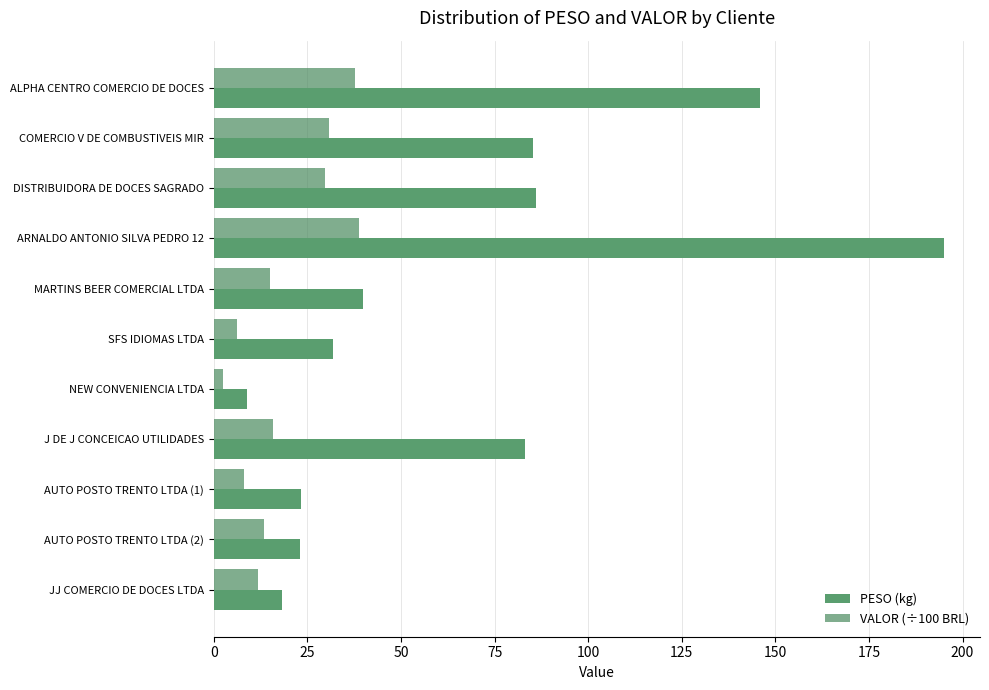

At how many categories does at least one series exceed 183?

1